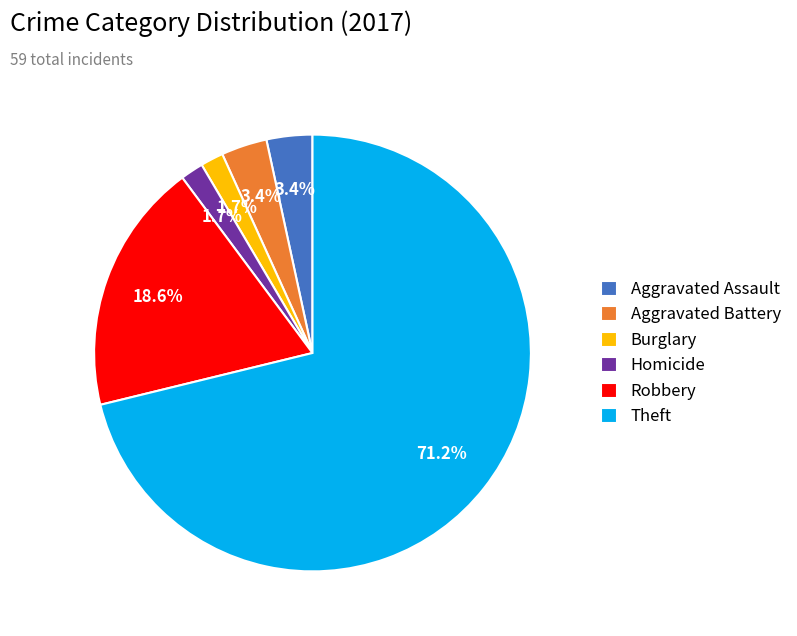

Which category has the biggest portion of the pie?

Theft